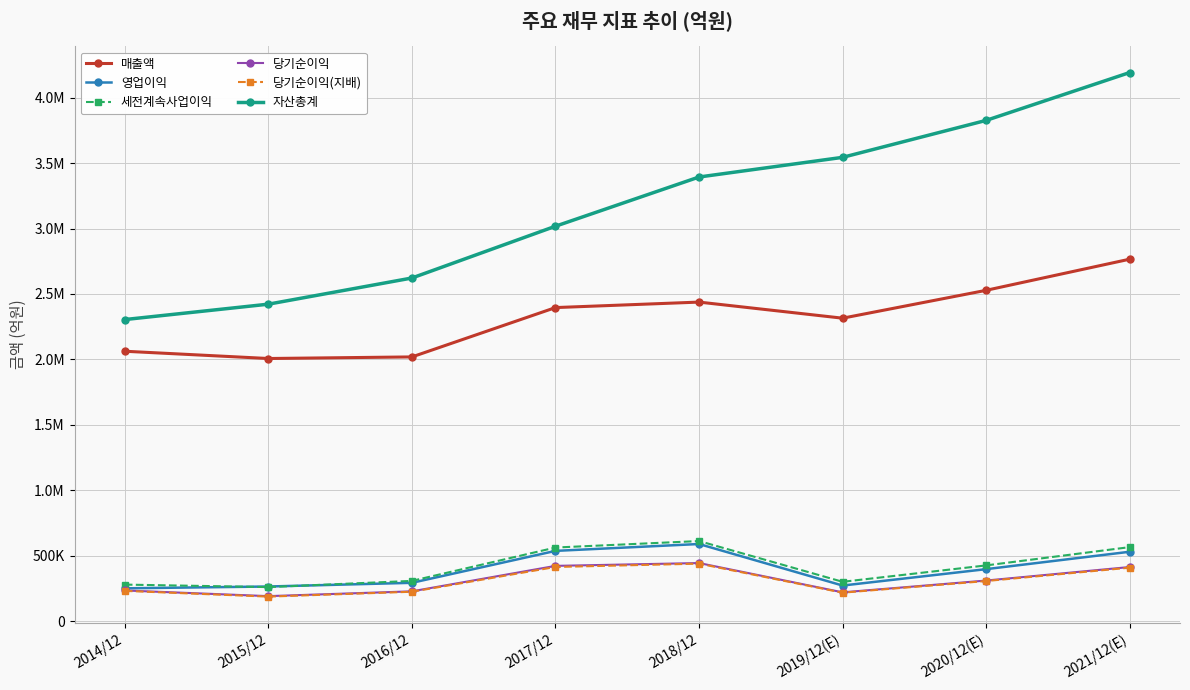

What are all the series names shown in the legend?

매출액, 영업이익, 세전계속사업이익, 당기순이익, 당기순이익(지배), 자산총계